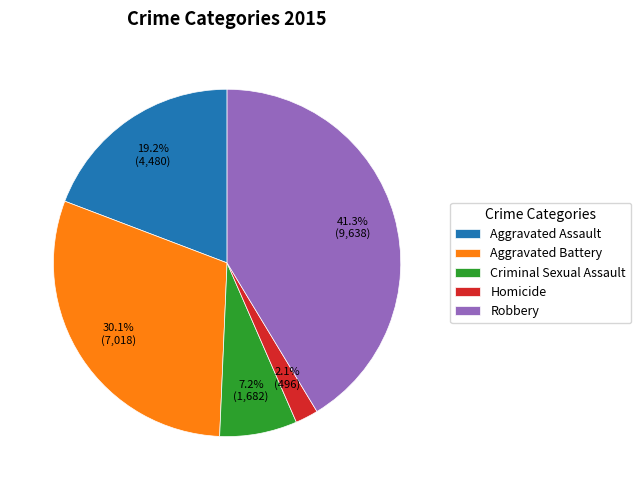

Does Homicide account for over 50% of the chart?

No